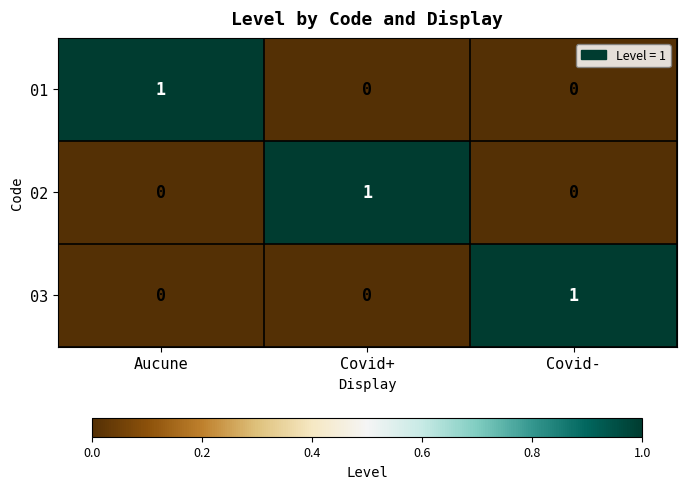

True or false: 03 has a value of 0 at Covid+.

True